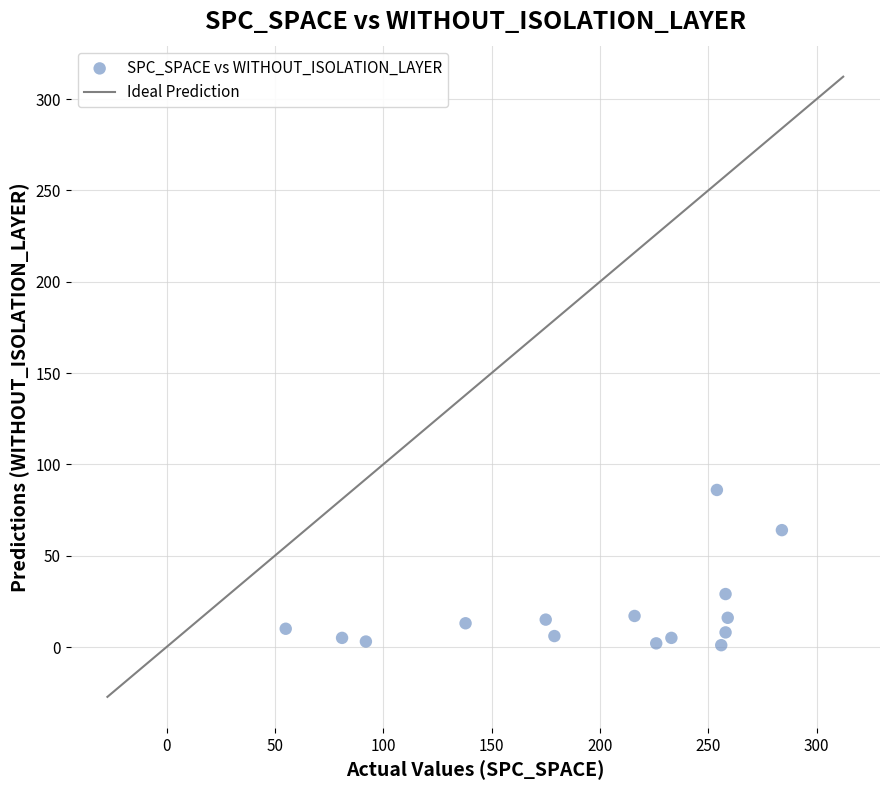

What is the range of X values (max minus min)?

229